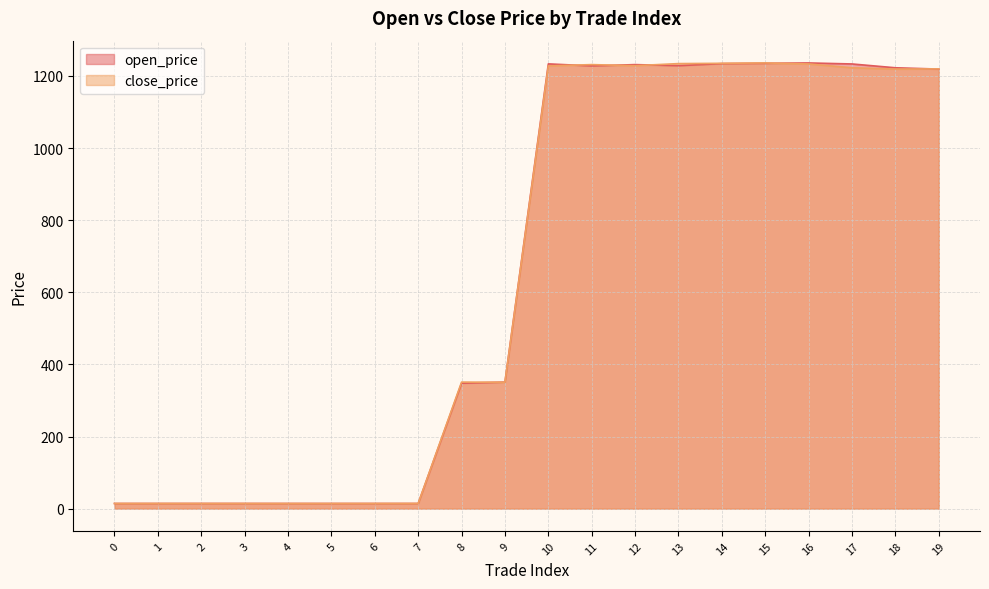

Which category has the lowest value across all series?

5